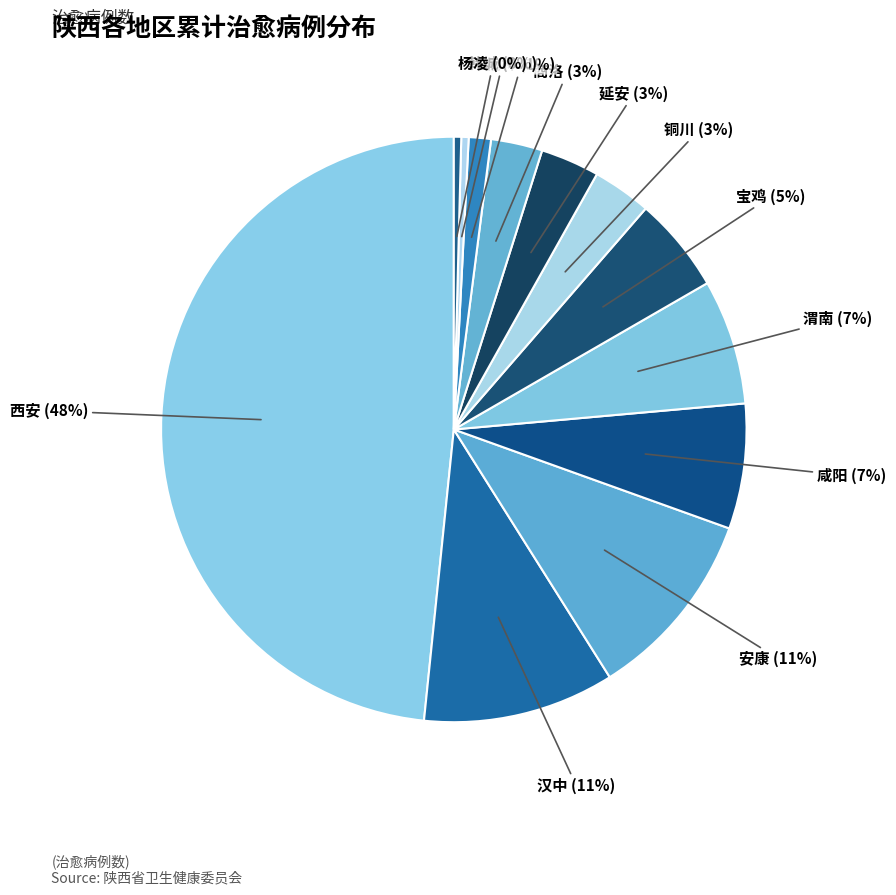

Which category has the biggest portion of the pie?

西安